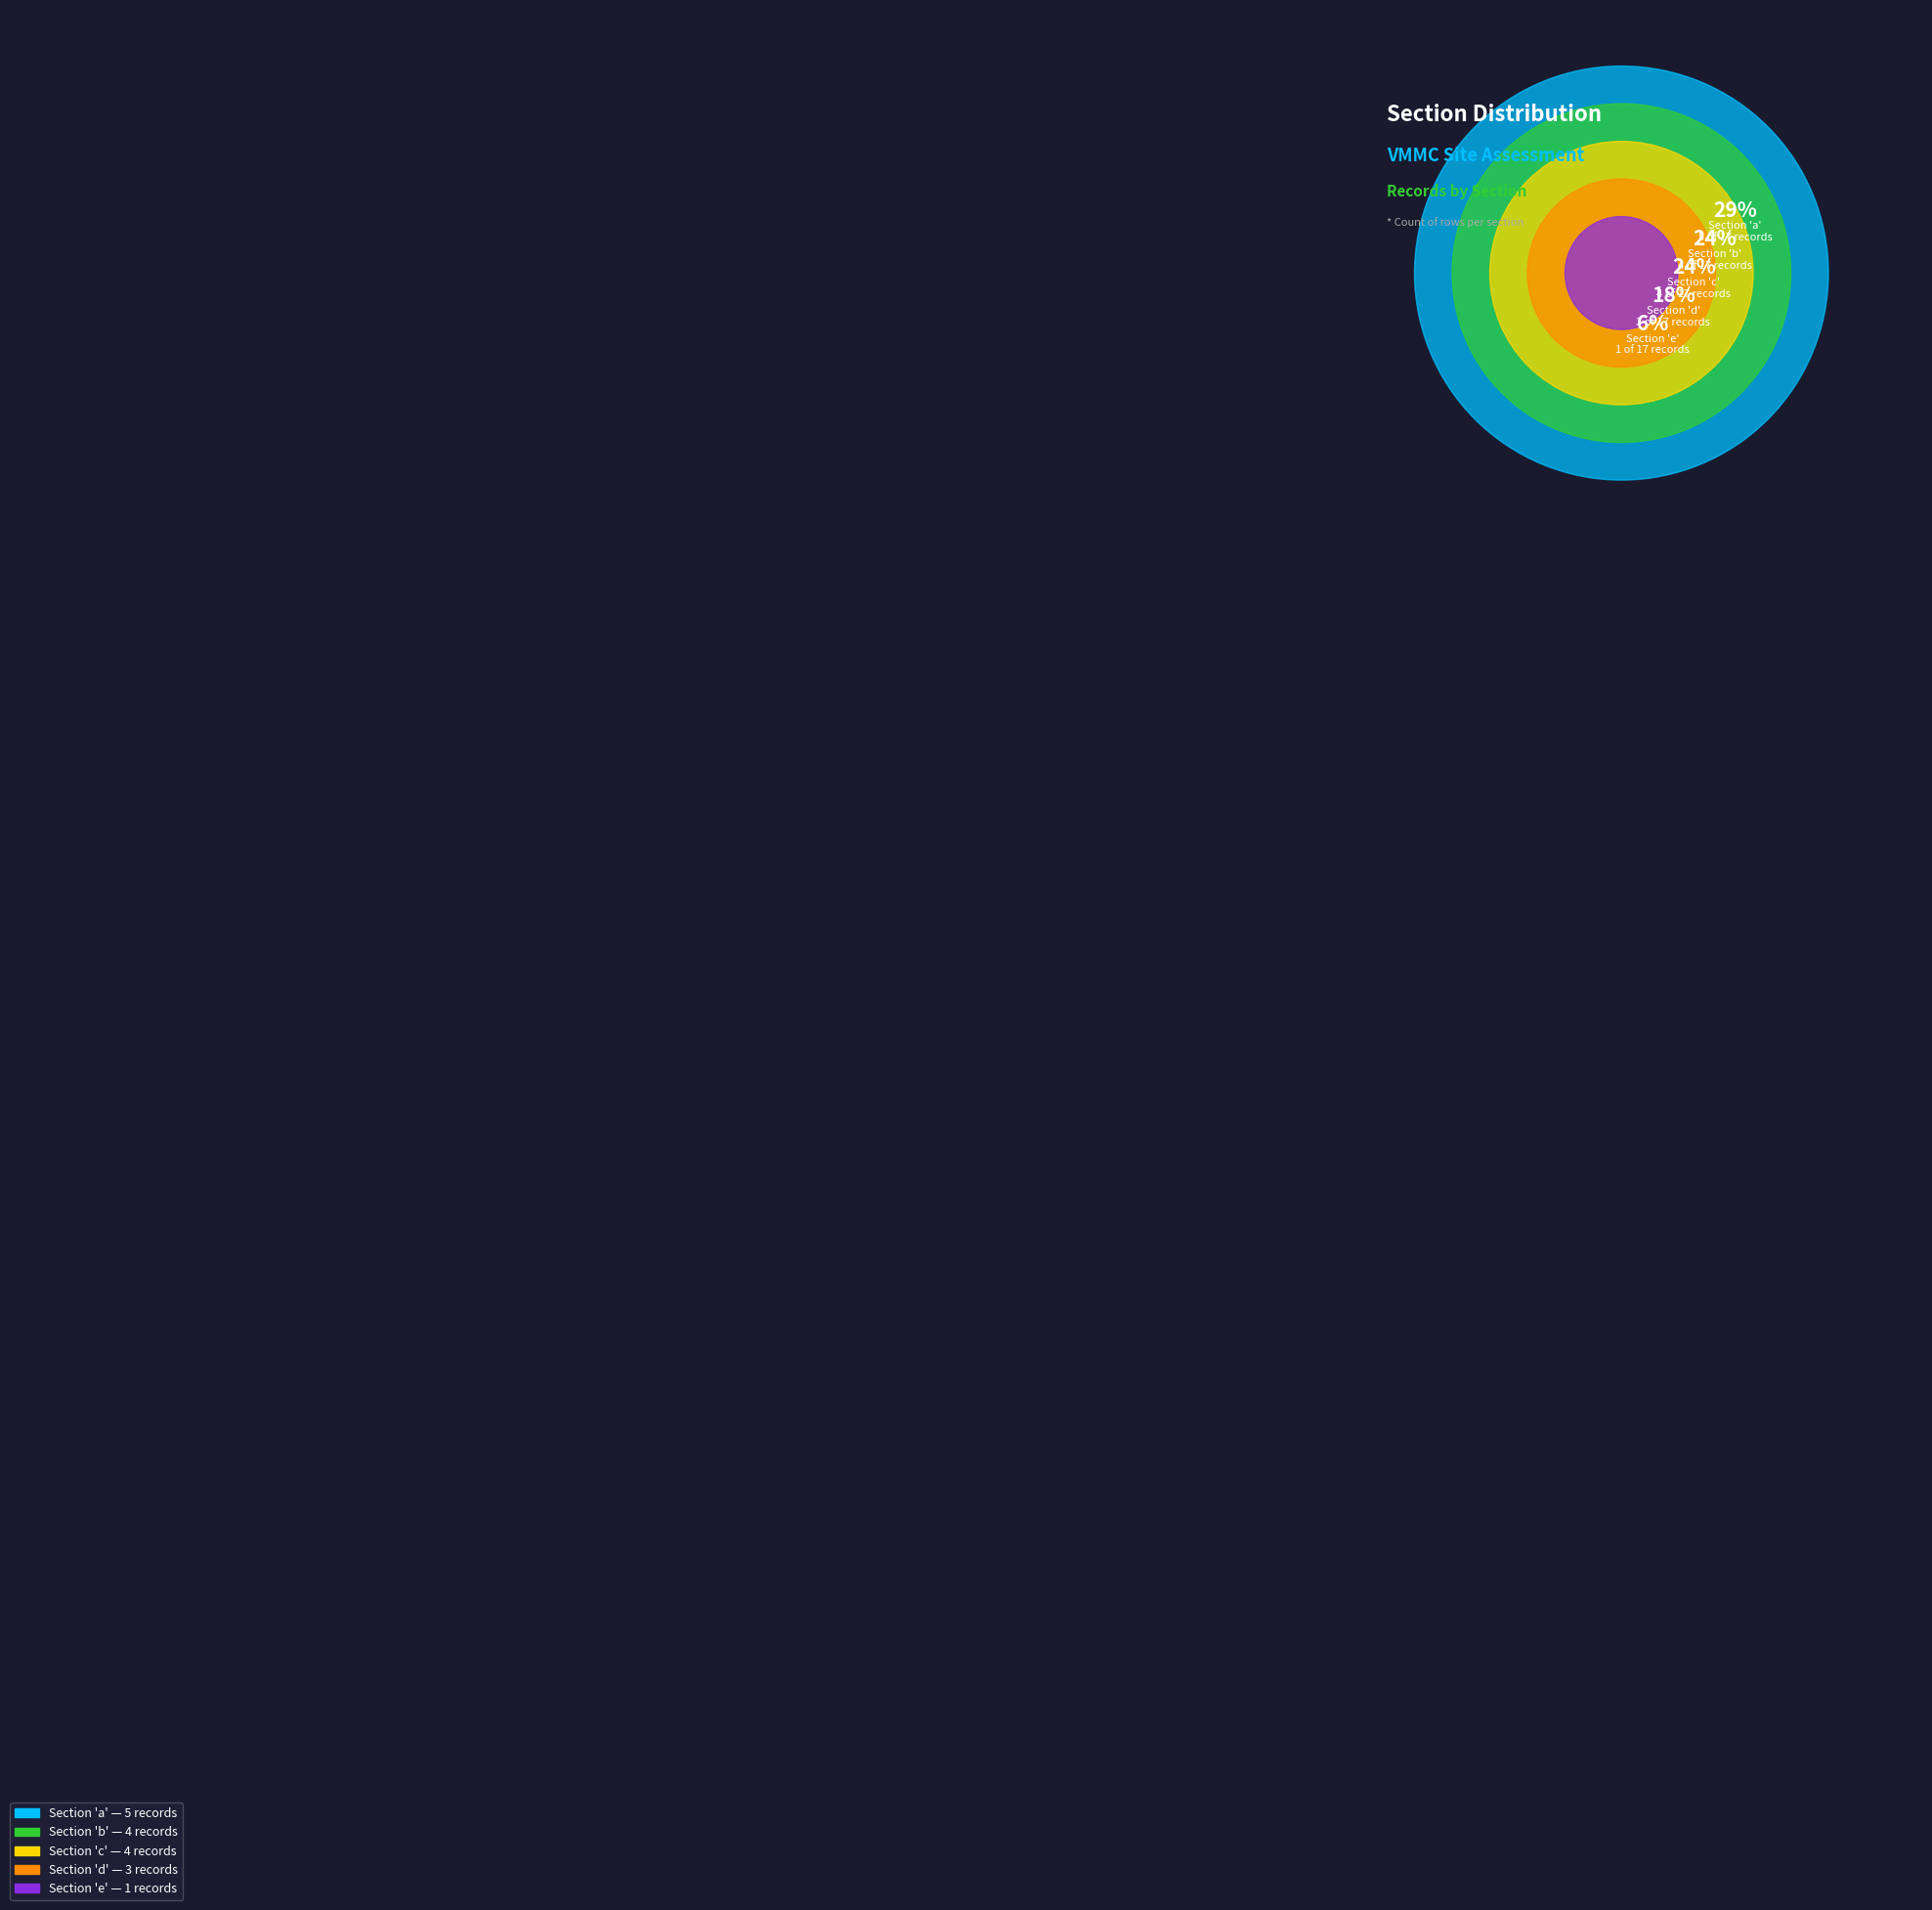

What percentage is NOT represented by e?

94.1%